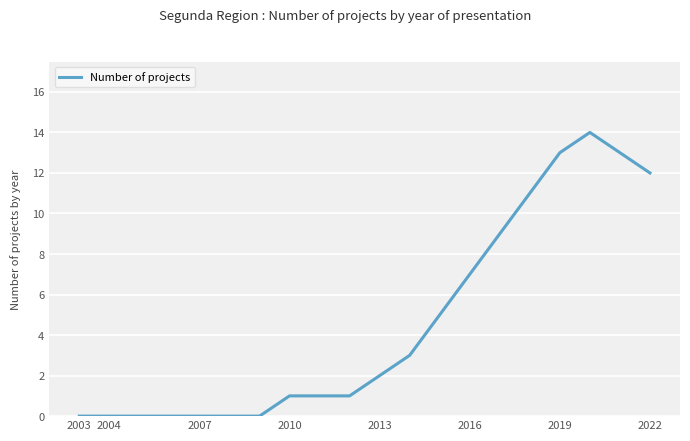

What is the greatest value displayed?

14